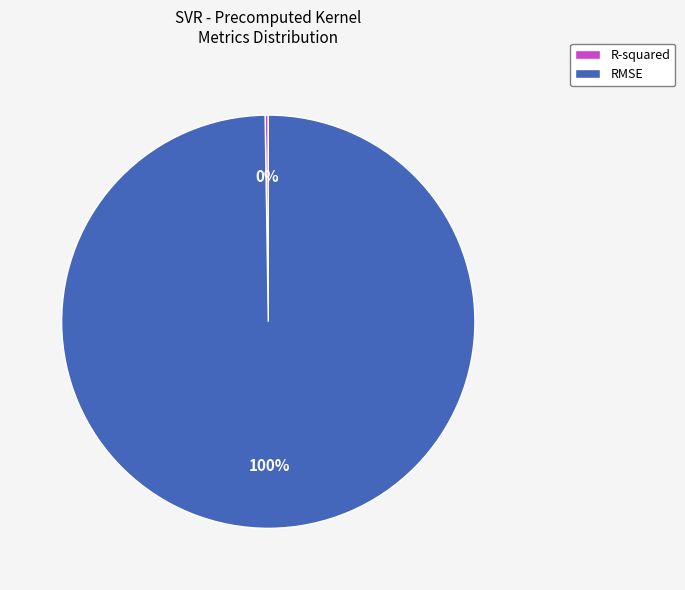

To the nearest percent, what is the average slice percentage?

50%